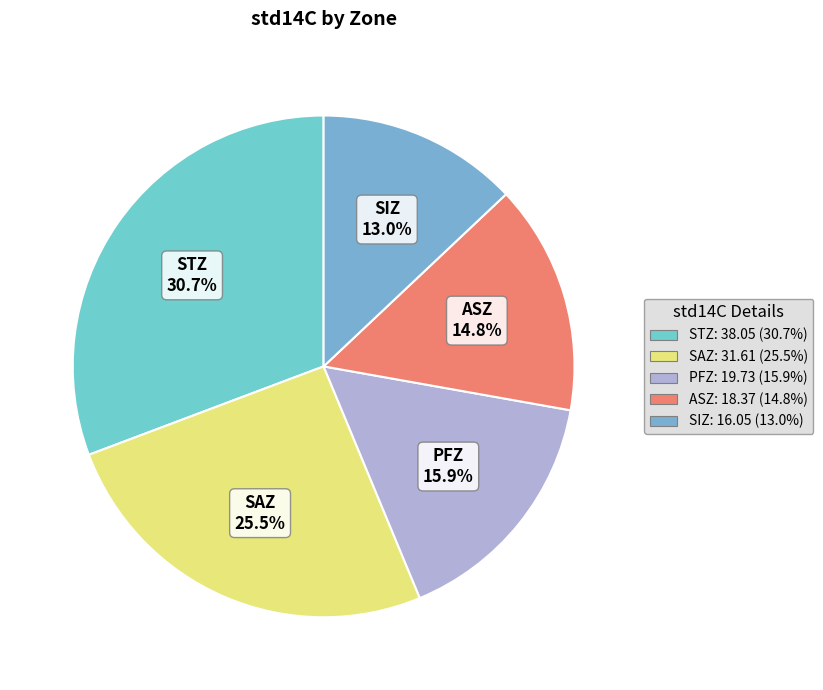

To the nearest percent, what percentage of the pie is SIZ?

13%